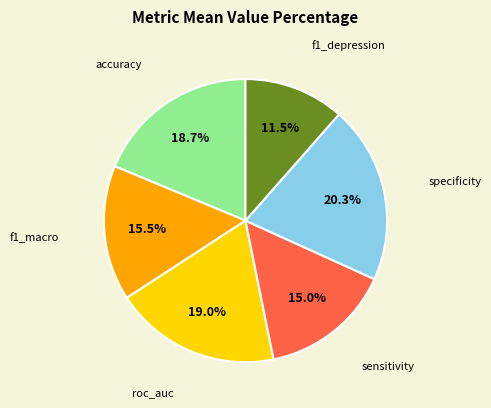

Is there any slice that represents more than half of the pie?

No